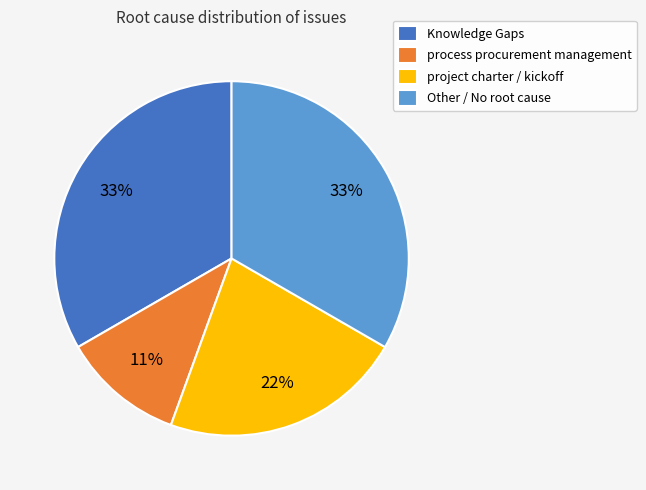

Approximately how many times larger is the value at project charter / kickoff compared to process procurement management?

2.0